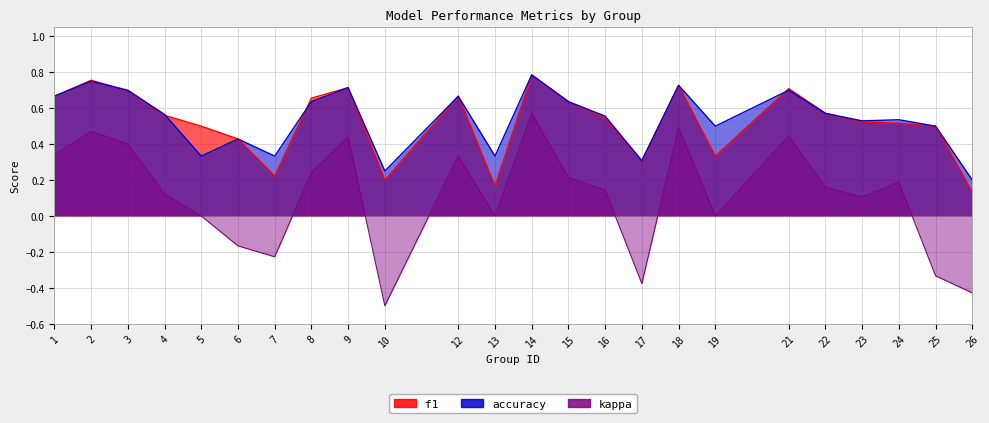

The value of kappa at 16 is 0.2. True or false?

False